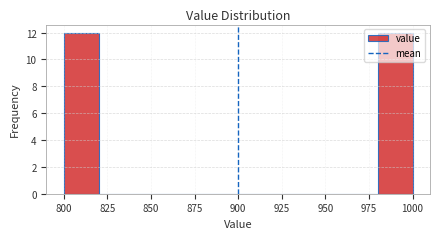

Reading left to right, list every bar in this chart as the range it spans on the x-axis followed by its height. The values are not printed on the chart, so give them approximately, as read against the axis.

800 to 820: 12
820 to 840: 0
840 to 860: 0
860 to 880: 0
880 to 900: 0
900 to 920: 0
920 to 940: 0
940 to 960: 0
960 to 980: 0
980 to 1000: 12